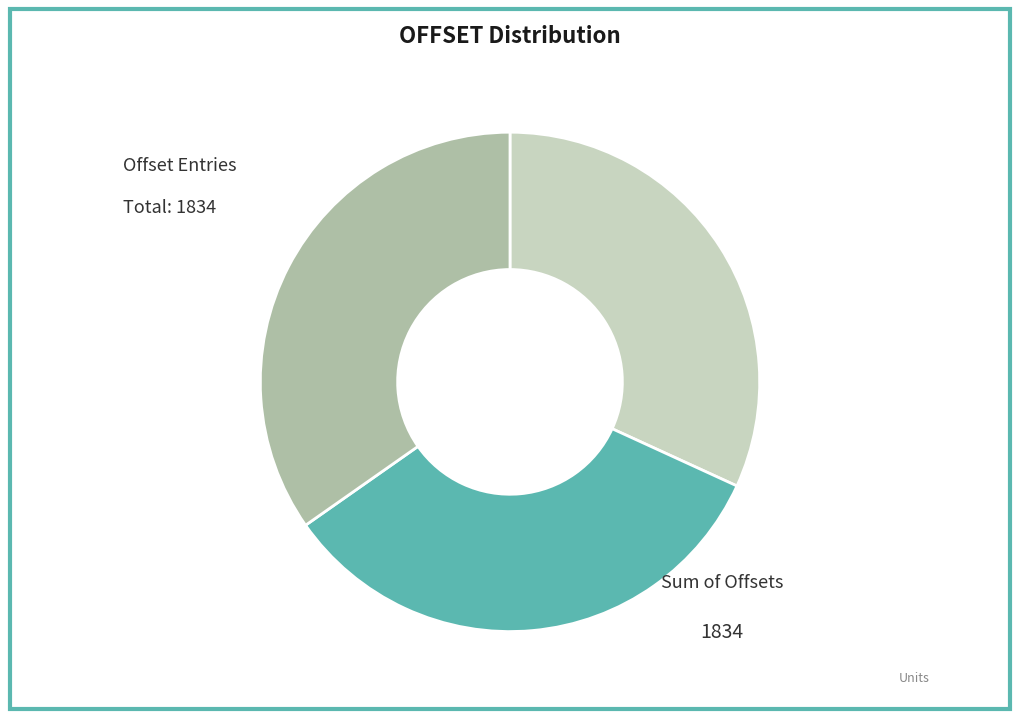

Is there a majority slice in this chart?

No